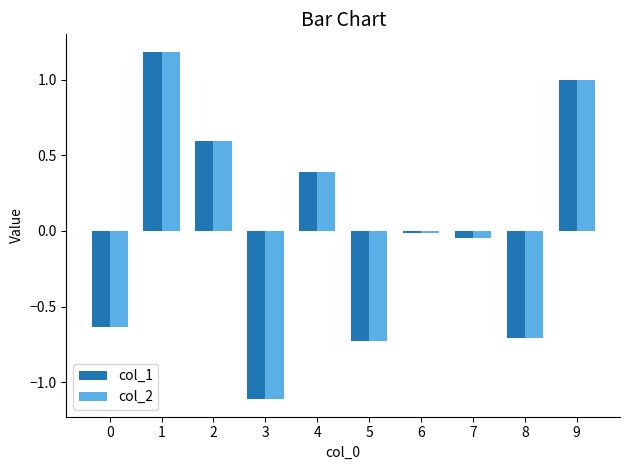

Which series has the widest spread of values?

col_1